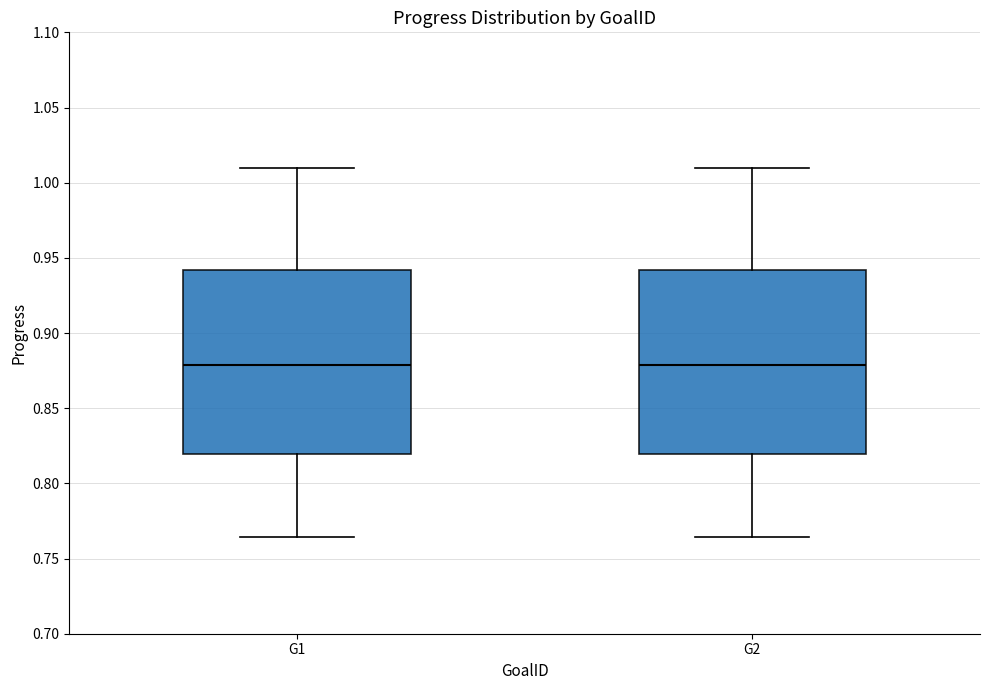

Where does the median line of the box for G1 sit on the y-axis? The values are not printed on the chart, so give them approximately, as read against the axis.

0.880